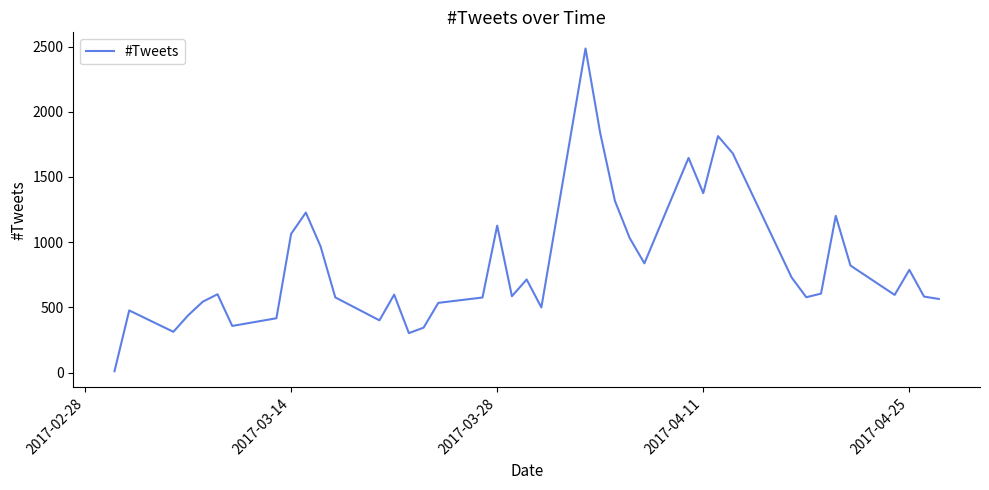

What is the difference between the maximum and minimum values?

2474